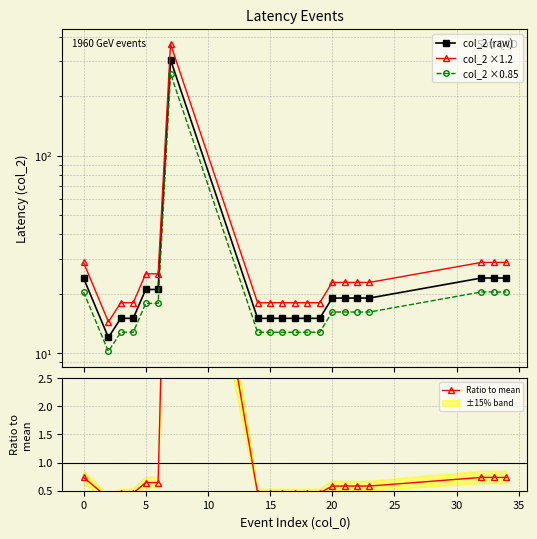

Reading left to right, what are all the values shown in this chart?

col_2 (raw): 24.0	12.0	15.0	15.0	21.0	21.0	306.0	15.0	15.0	15.0	15.0	15.0	15.0	19.0	19.0	19.0	19.0	24.0	24.0	24.0
col_2 ×1.2: 28.8	14.4	18.0	18.0	25.2	25.2	367.2	18.0	18.0	18.0	18.0	18.0	18.0	22.8	22.8	22.8	22.8	28.8	28.8	28.8
col_2 ×0.85: 20.4	10.2	12.8	12.8	17.8	17.8	260.1	12.8	12.8	12.8	12.8	12.8	12.8	16.1	16.1	16.1	16.1	20.4	20.4	20.4
Ratio to mean: 0.7	0.4	0.5	0.5	0.6	0.6	9.4	0.5	0.5	0.5	0.5	0.5	0.5	0.6	0.6	0.6	0.6	0.7	0.7	0.7